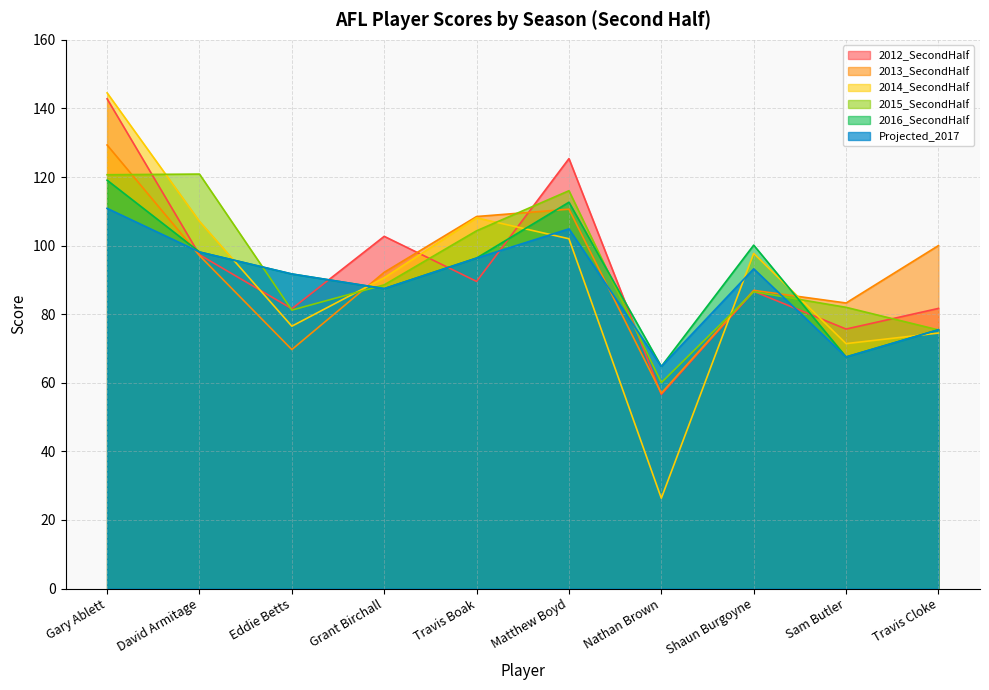

What is the total value across all series at Travis Cloke?

482.5